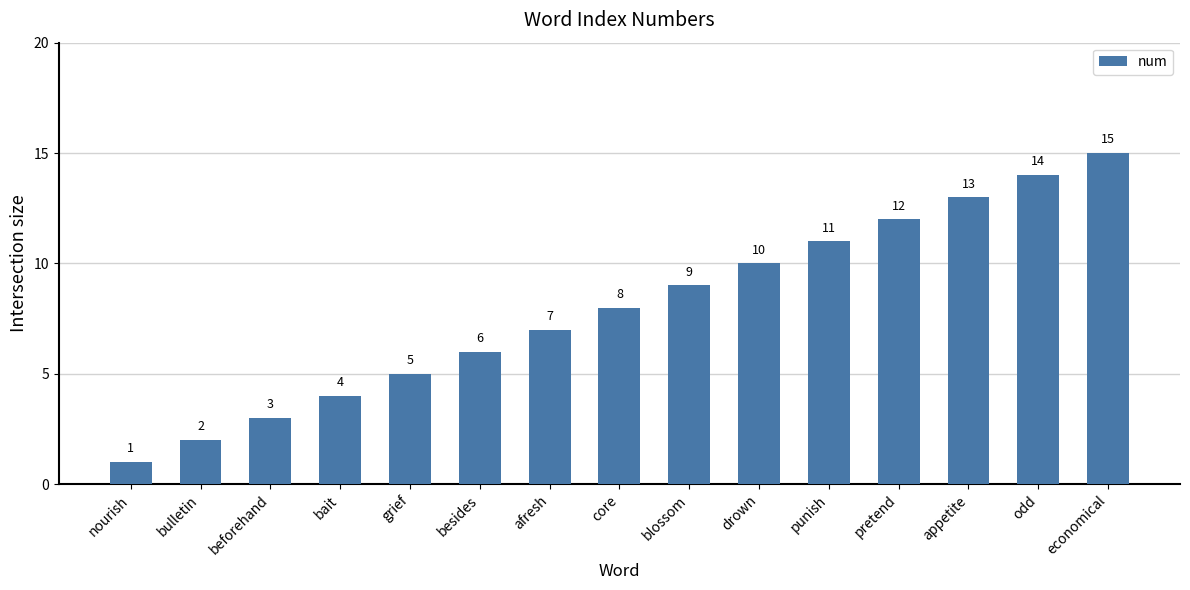

Rank the categories by value from highest to lowest.

economical, odd, appetite, pretend, punish, drown, blossom, core, afresh, besides, grief, bait, beforehand, bulletin, nourish